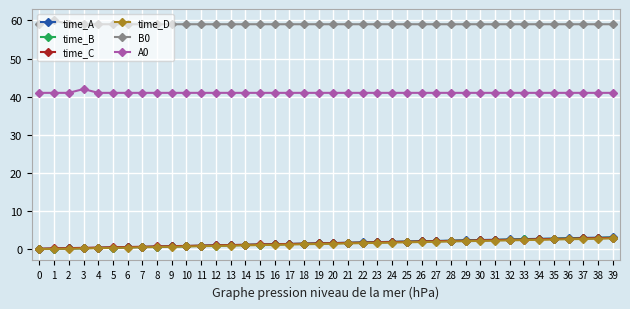

True or false: A0 and time_A intersect in this chart.

False